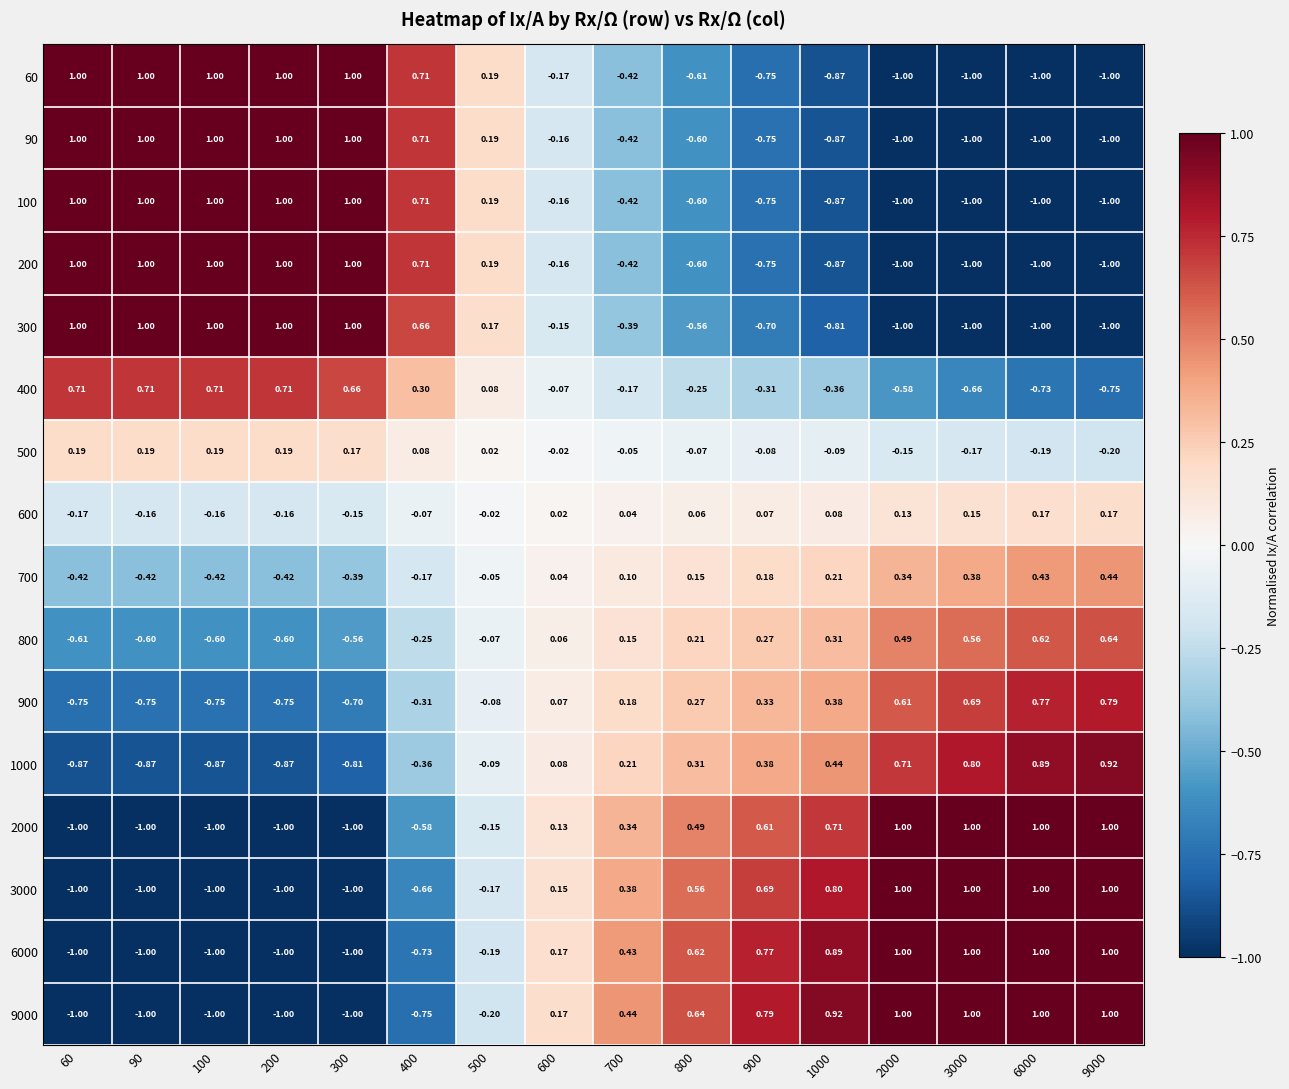

Which series has the largest total across all categories?

9000